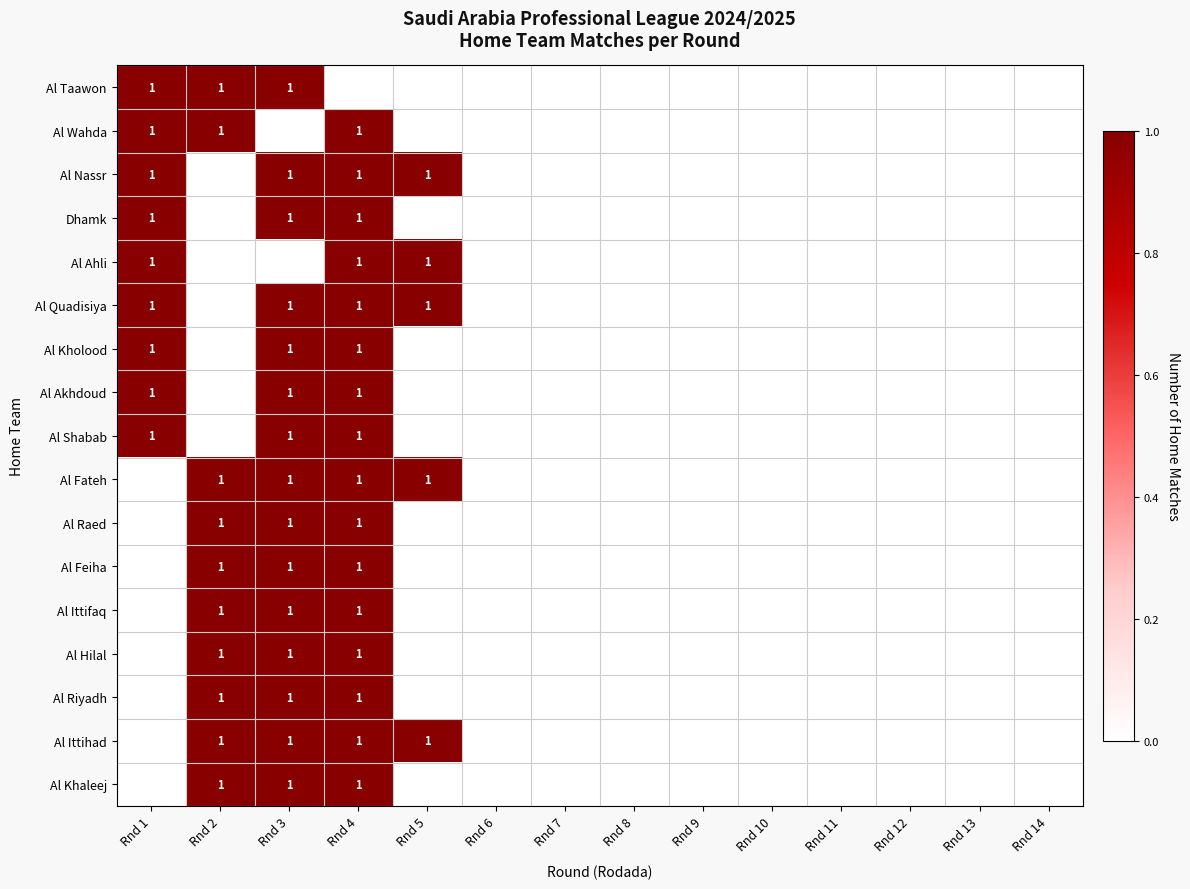

The Al Taawon series shows 1 at Rnd 1. True or false?

True